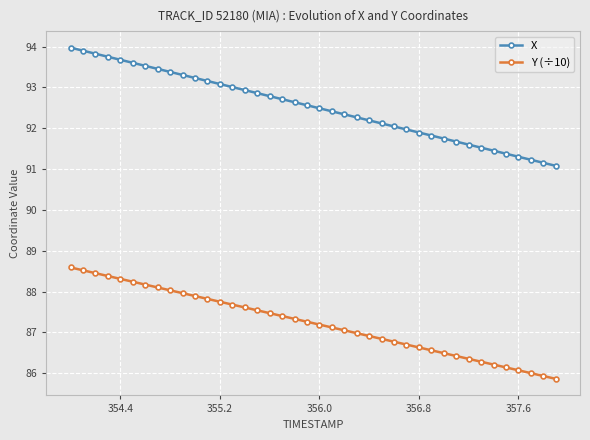

Which series has the largest total across all categories?

X